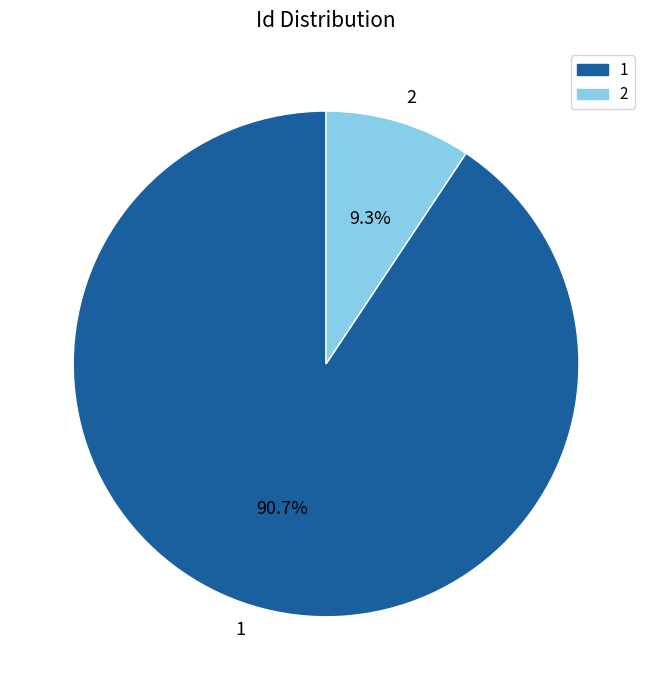

How many slices are in this pie chart?

2